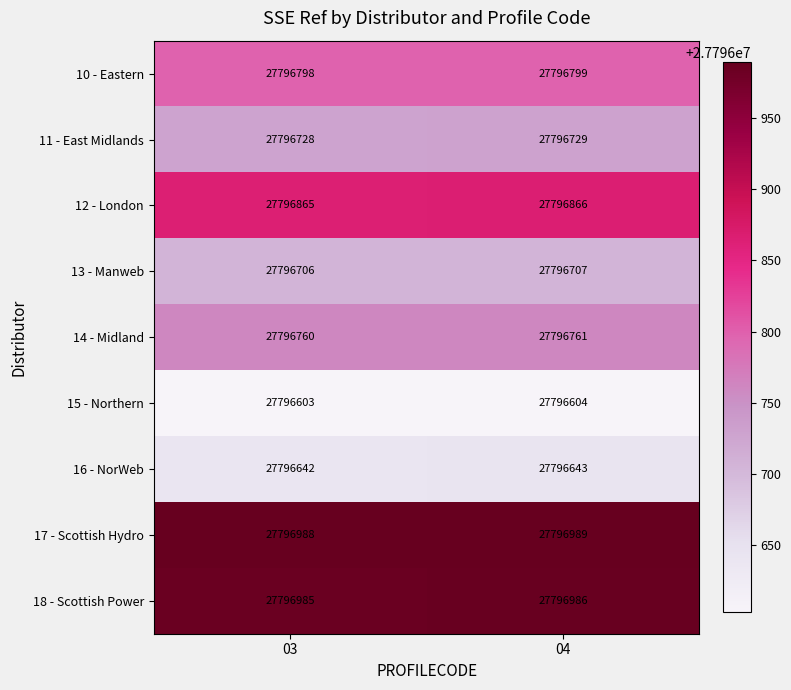

At 03, list the series in order from smallest to largest.

15 - Northern, 16 - NorWeb, 13 - Manweb, 11 - East Midlands, 14 - Midland, 10 - Eastern, 12 - London, 18 - Scottish Power, 17 - Scottish Hydro